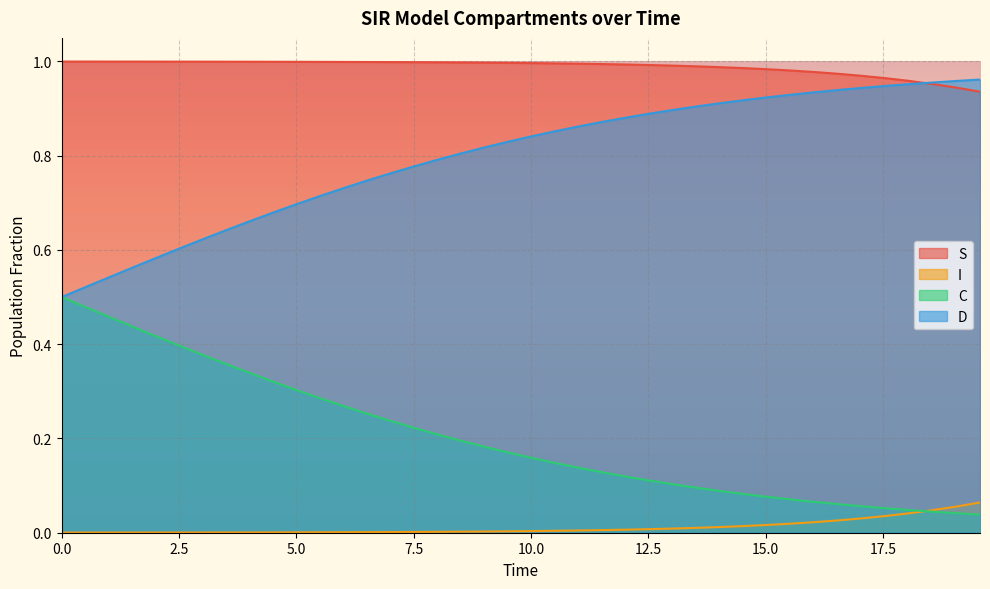

True or false: I and S intersect in this chart.

False